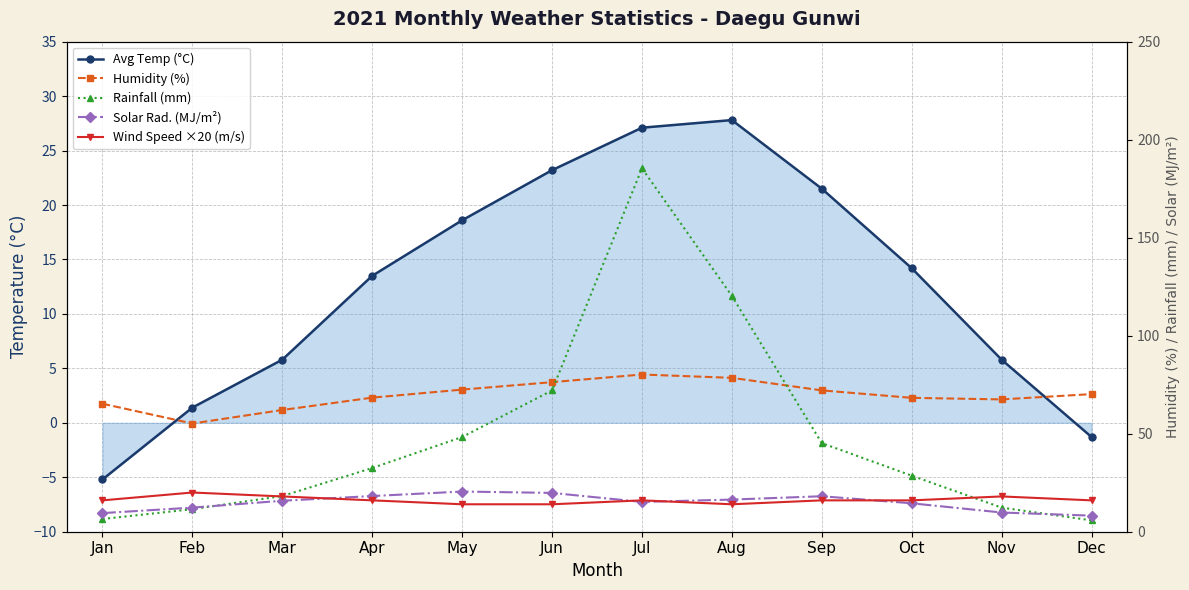

What is the maximum value for Rainfall (mm)?

185.4